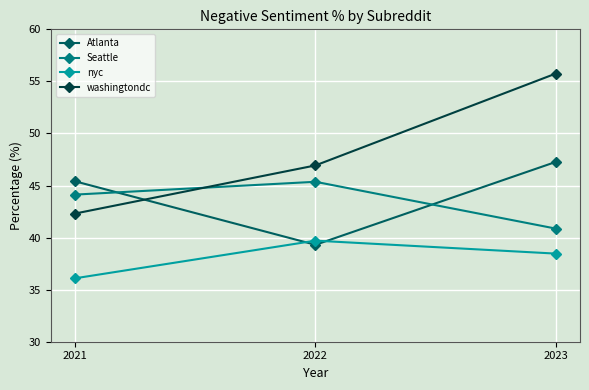

Which series changed the most between 2021 and 2022?

Atlanta